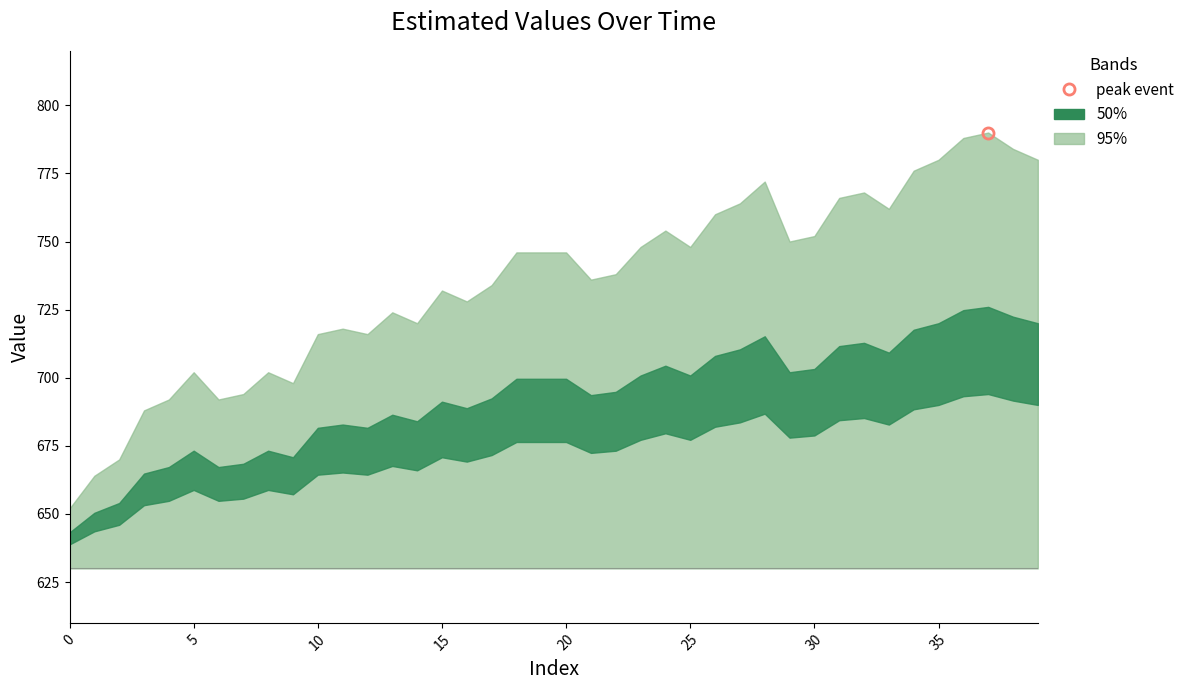

What is the smallest value displayed?

652